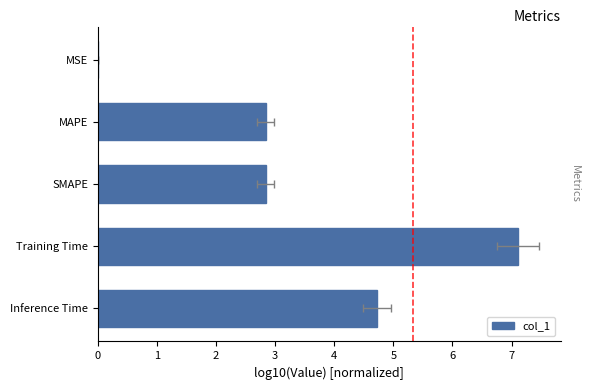

Reading right to left, transcribe all the data shown in this chart.

4.7	7.1	2.8	2.8	0.0